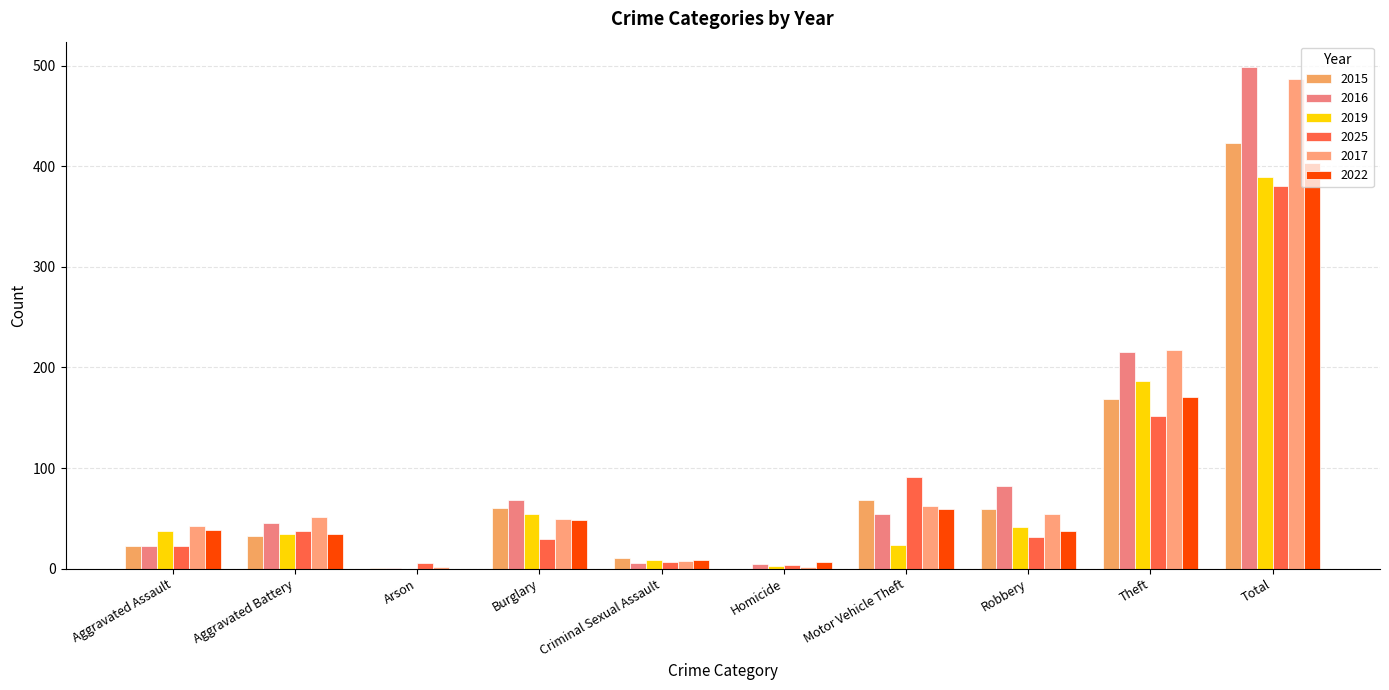

Are the bars grouped side by side (vs. stacked)?

Yes